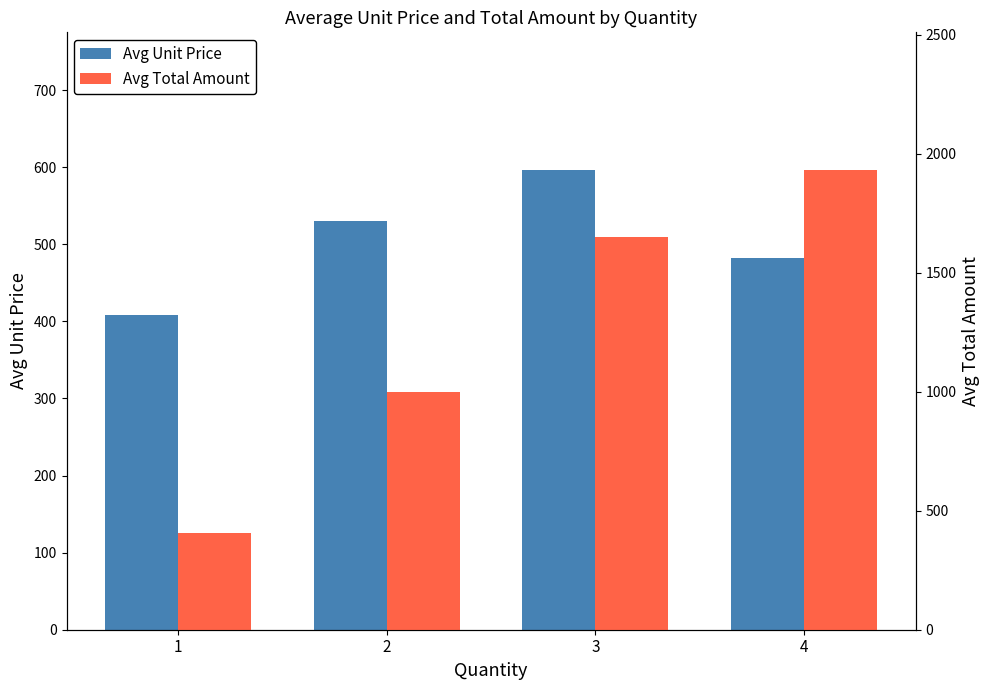

Are the bars grouped side by side (vs. stacked)?

Yes